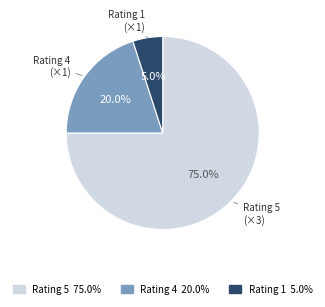

Does any single category account for the majority?

Yes